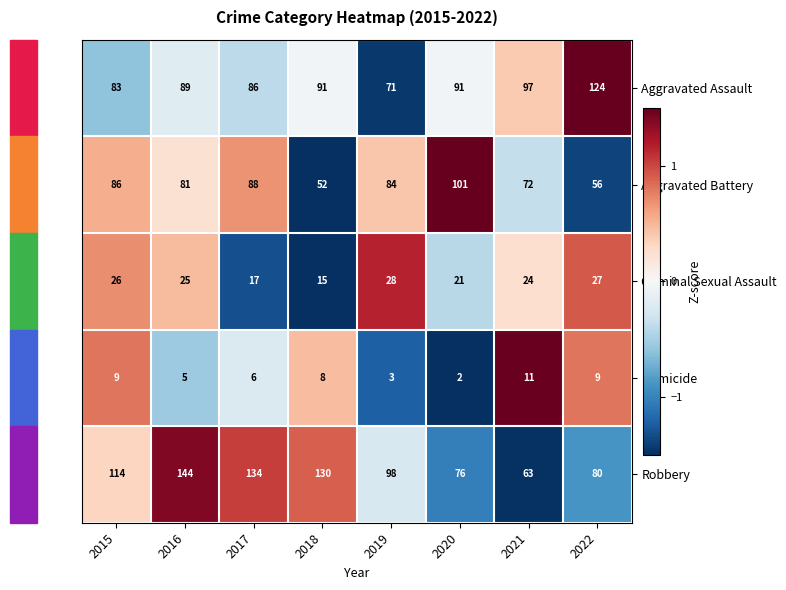

Which series has the largest range (max minus min)?

Robbery